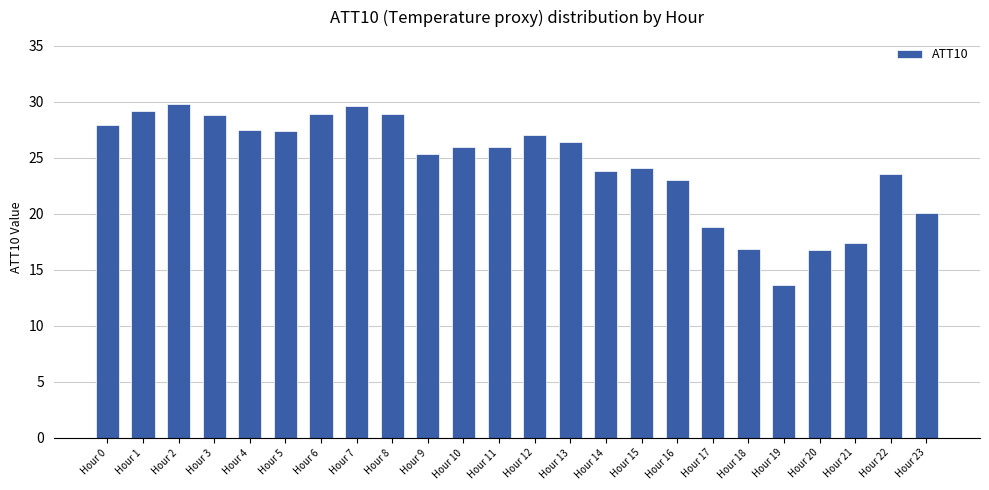

Is it true that the value at Hour 20 is 16.8?

True